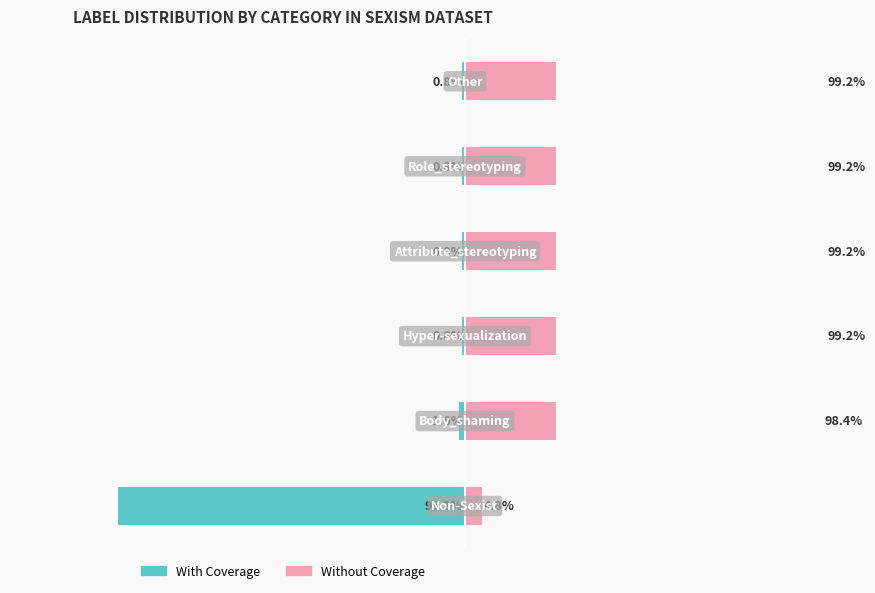

How many data points does each series have?

6